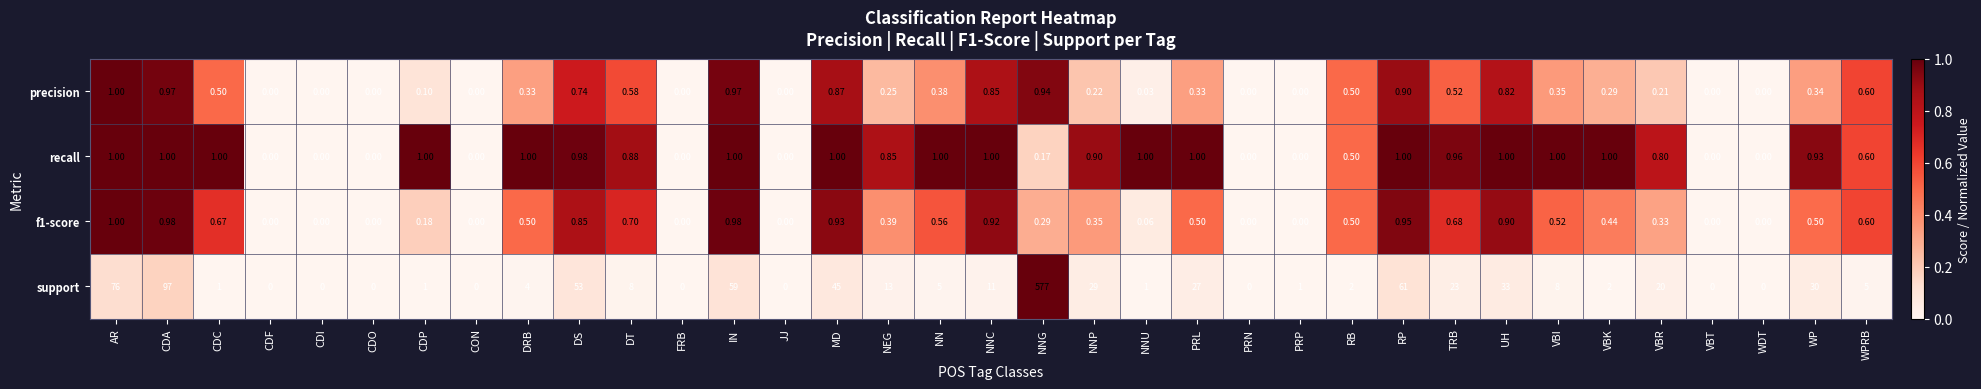

At which label is support closest to 288?

CDA